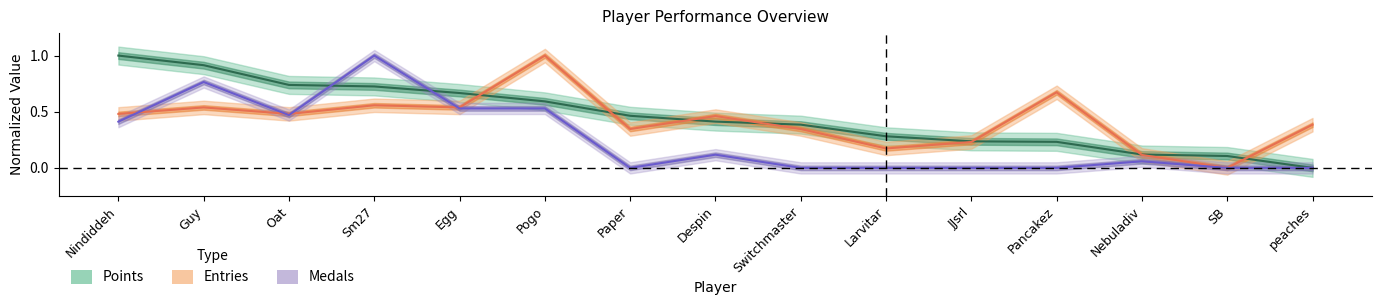

Is it true that Medals equals 0.0 at Pancakez?

True